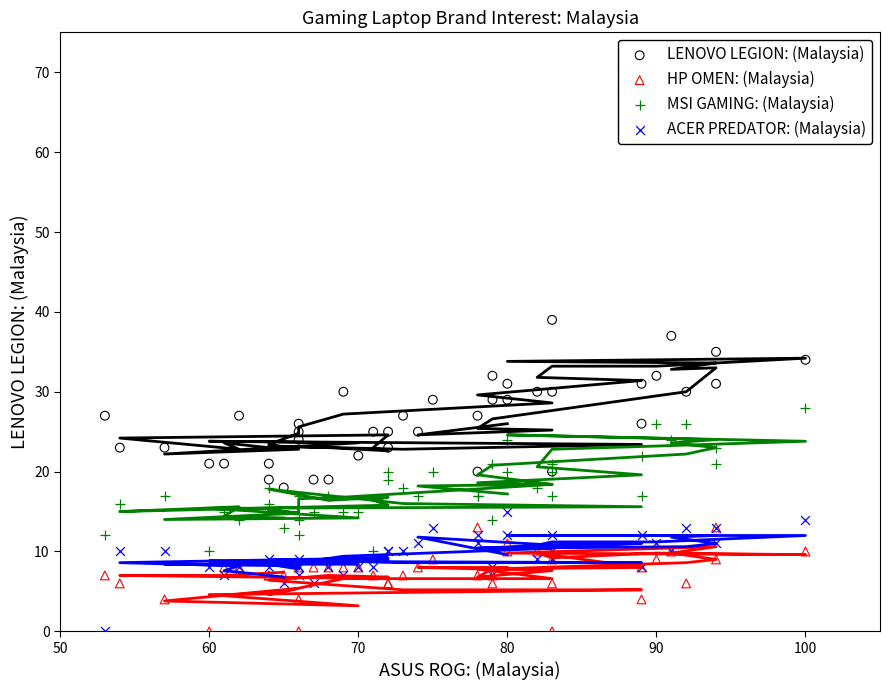

Which series has the largest Y range (max minus min)?

LENOVO LEGION: (Malaysia)